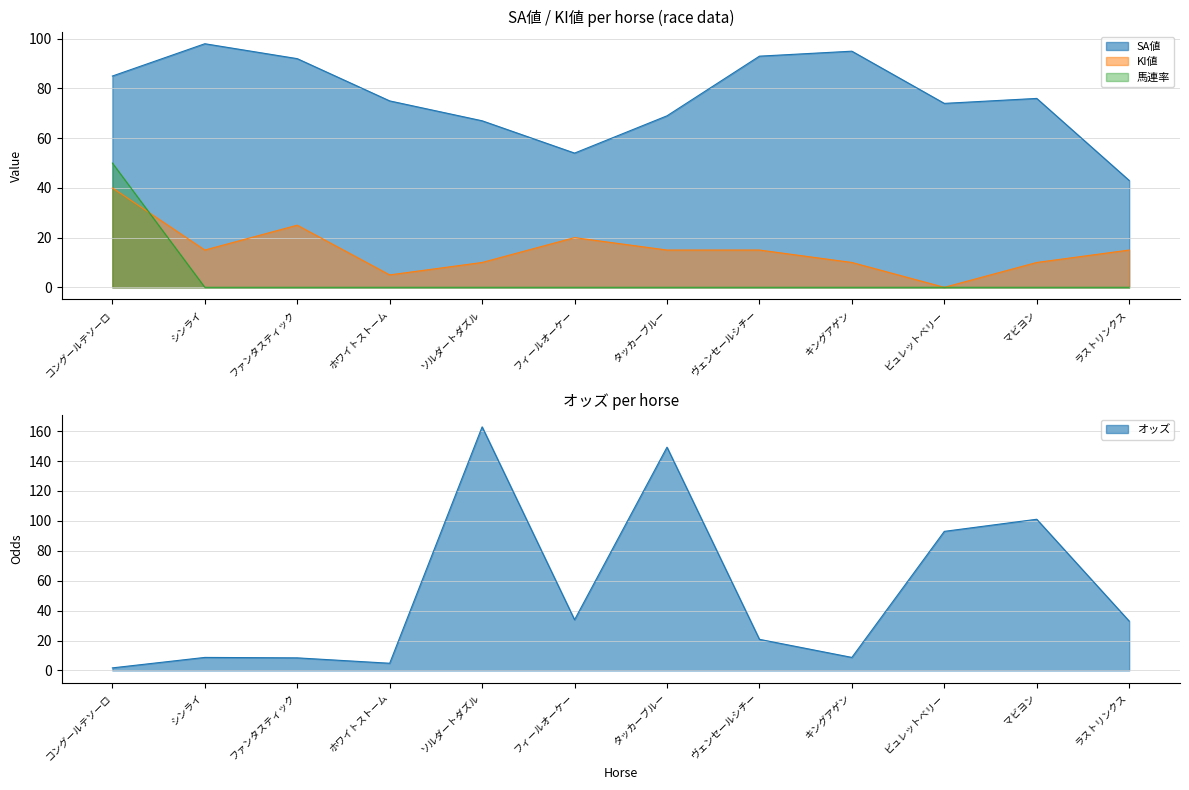

True or false: KI値 has more than 2 points higher than both neighbors.

False